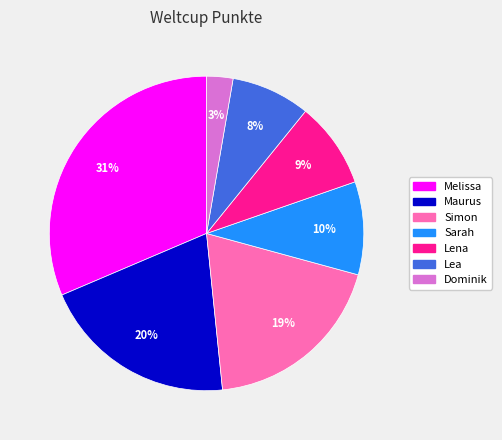

Which slice is the smallest?

Dominik